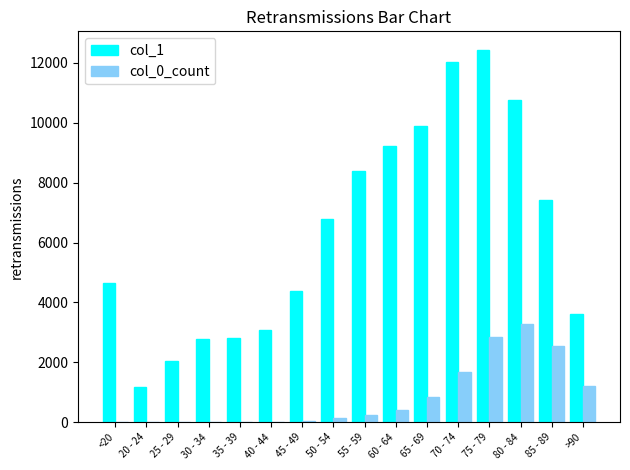

Is the value of col_1 at 50 - 54 greater than the value of col_0_count at 40 - 44?

Yes